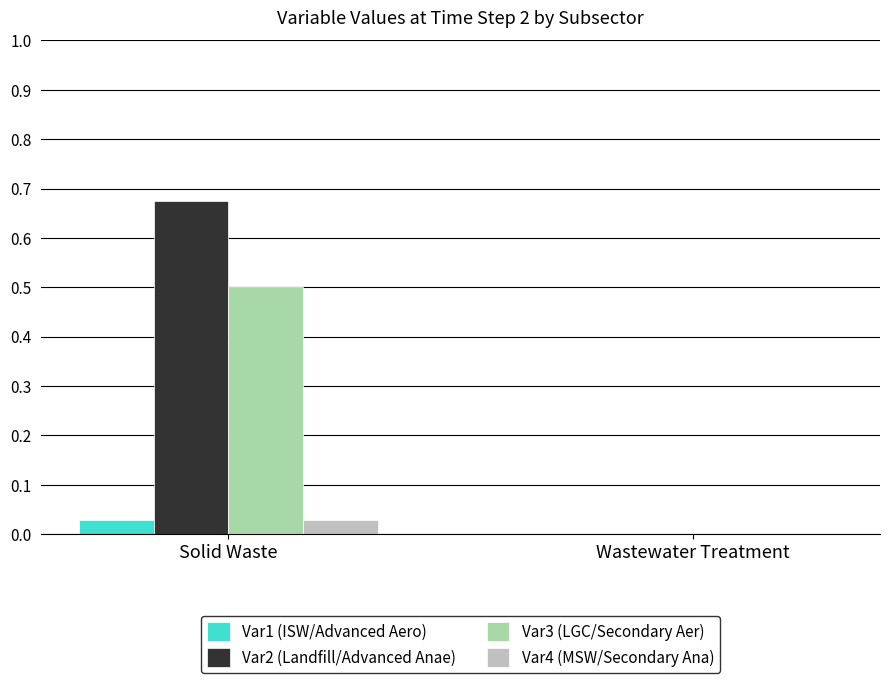

What is the spread (max minus min) of values at Solid Waste?

0.6